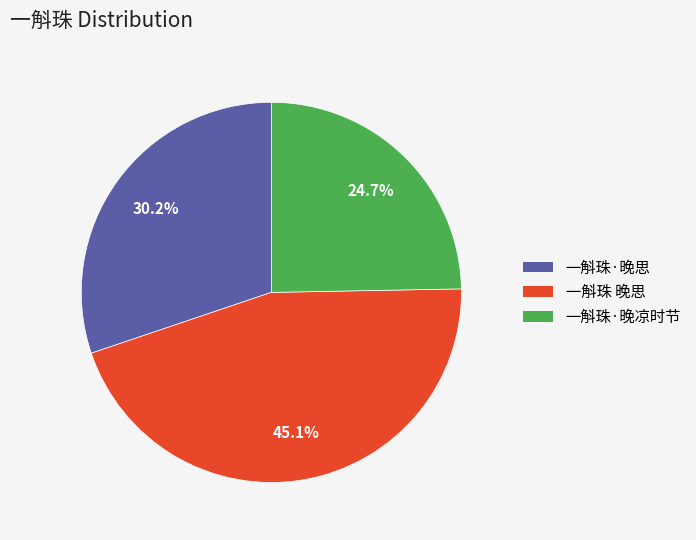

Which category has the biggest portion of the pie?

一斛珠 晚思